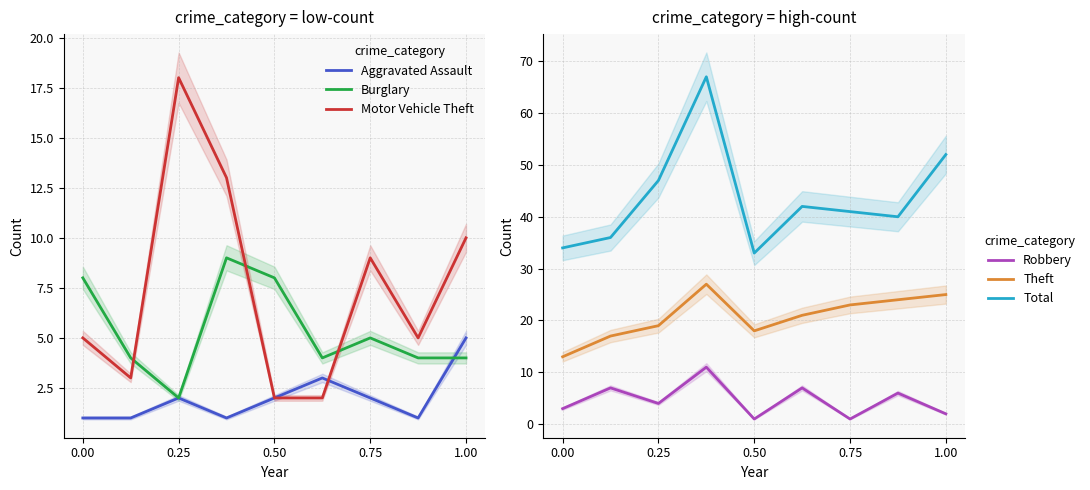

The value of Total at 0.00 is 34. True or false?

True